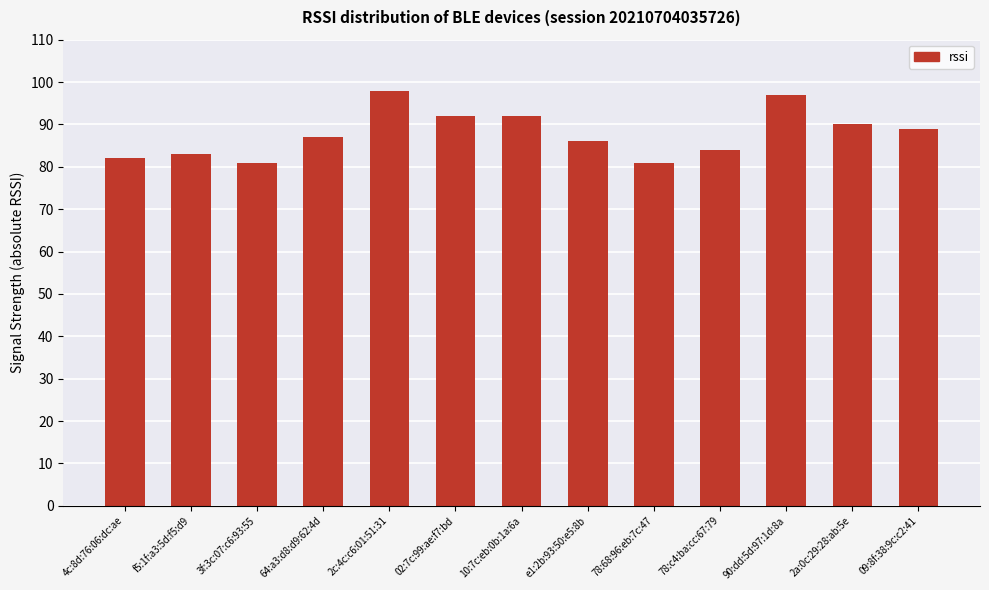

What is the change in value from 78:c4:ba:cc:67:79 to 90:dd:5d:97:1d:8a?

+13